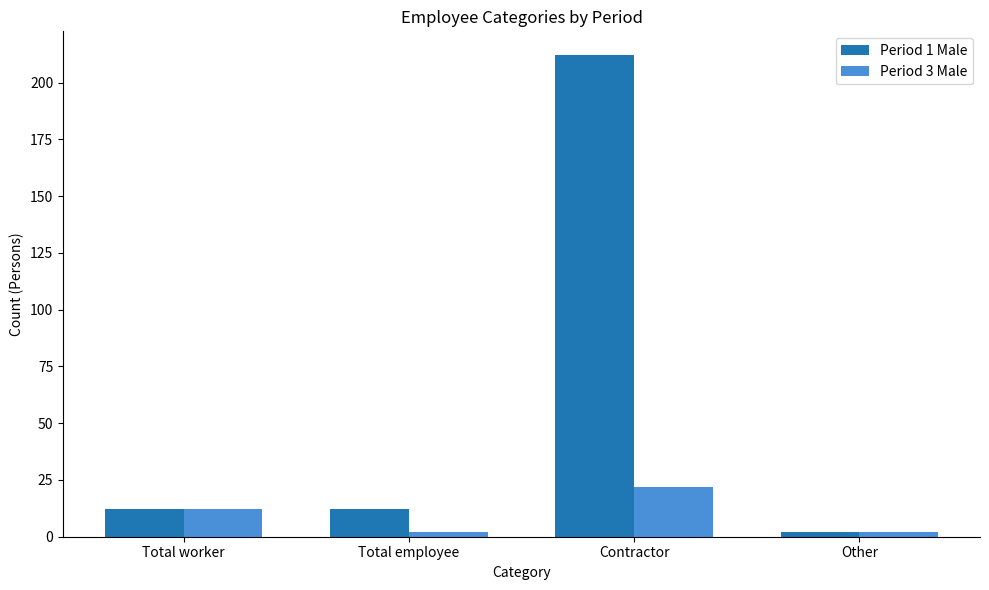

How many series are shown in this chart?

2